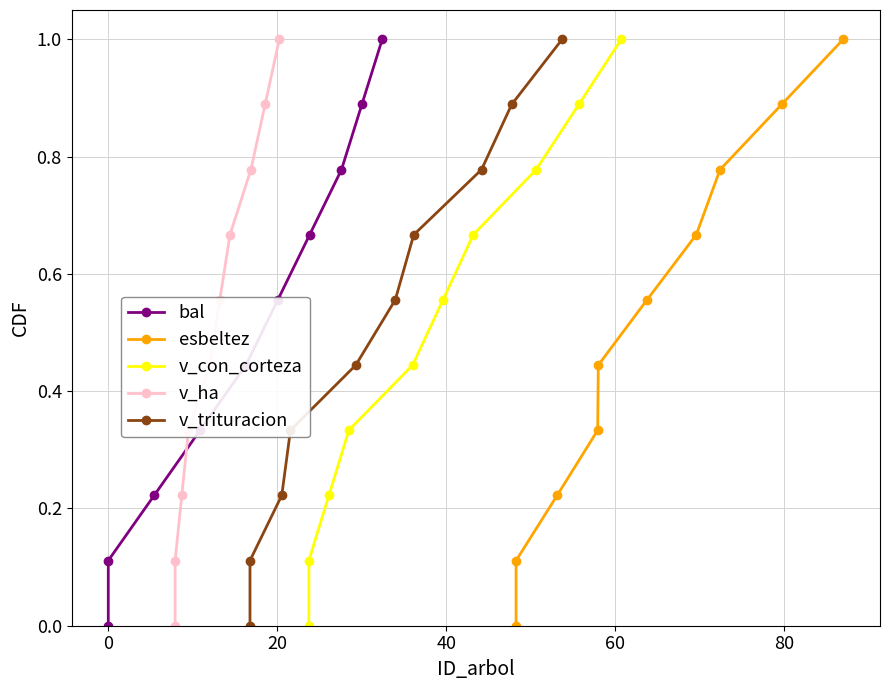

How many lines are shown in the chart?

5